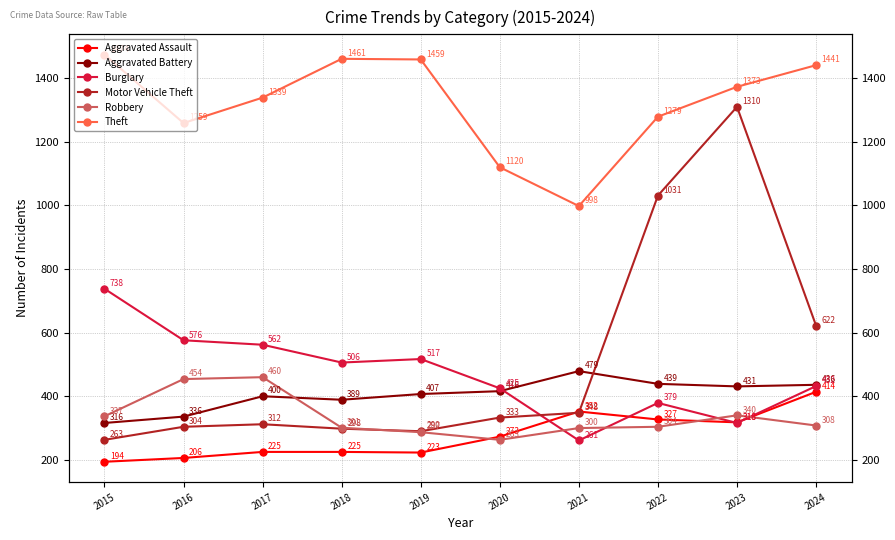

List the labels in order of Robbery value, largest first.

2017, 2016, 2023, 2015, 2024, 2022, 2018, 2021, 2019, 2020